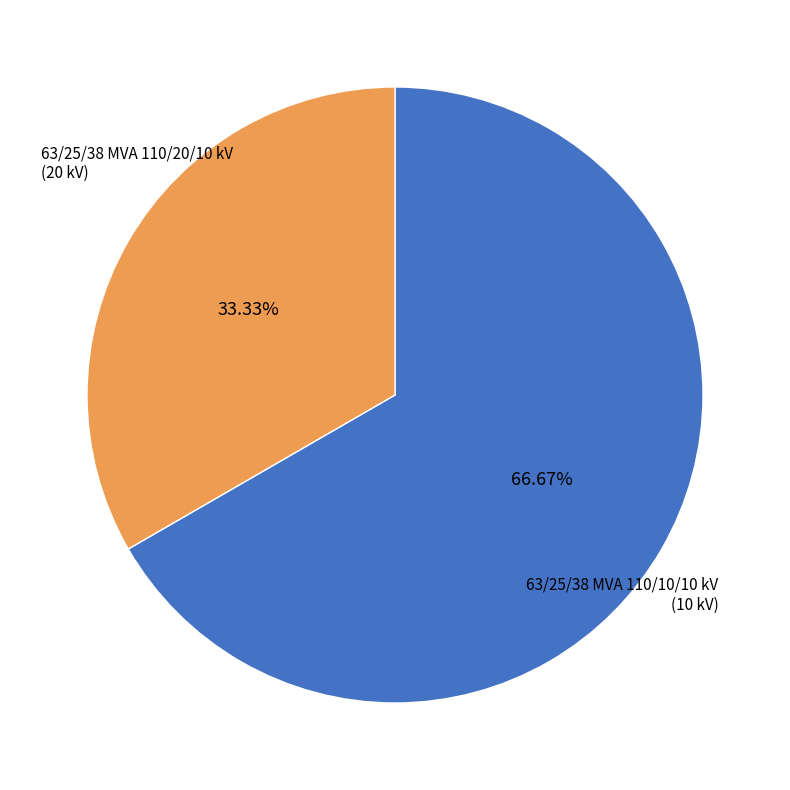

Is there any slice that represents more than half of the pie?

Yes